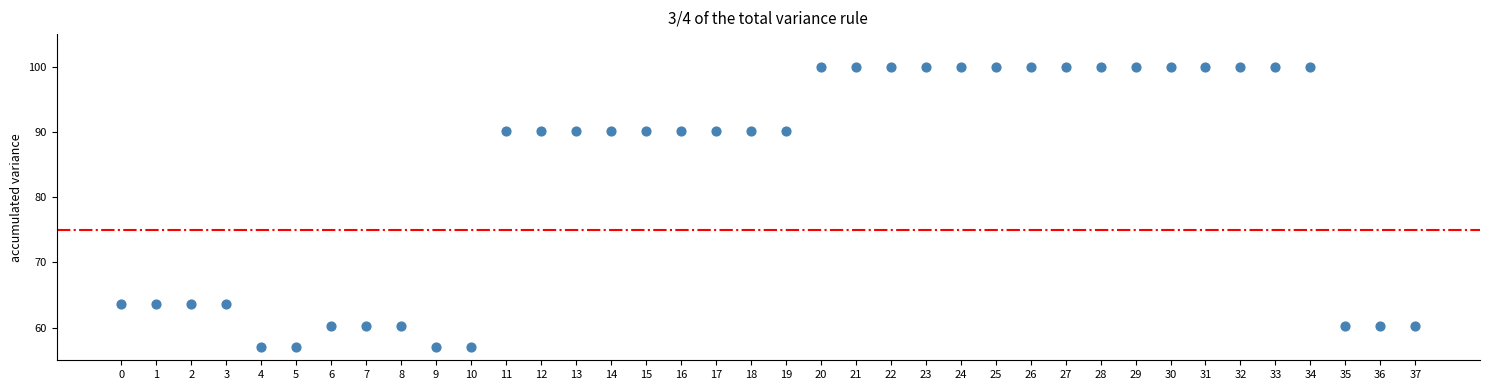

What is the range of Y values (max minus min)?

43.0